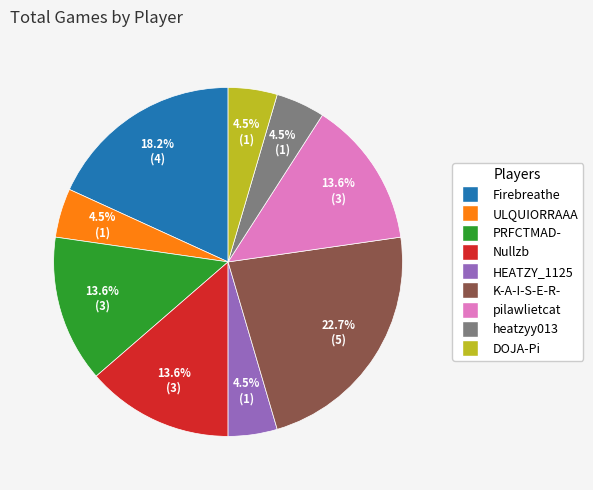

What percentage is the Nullzb slice, to the nearest percent?

14%